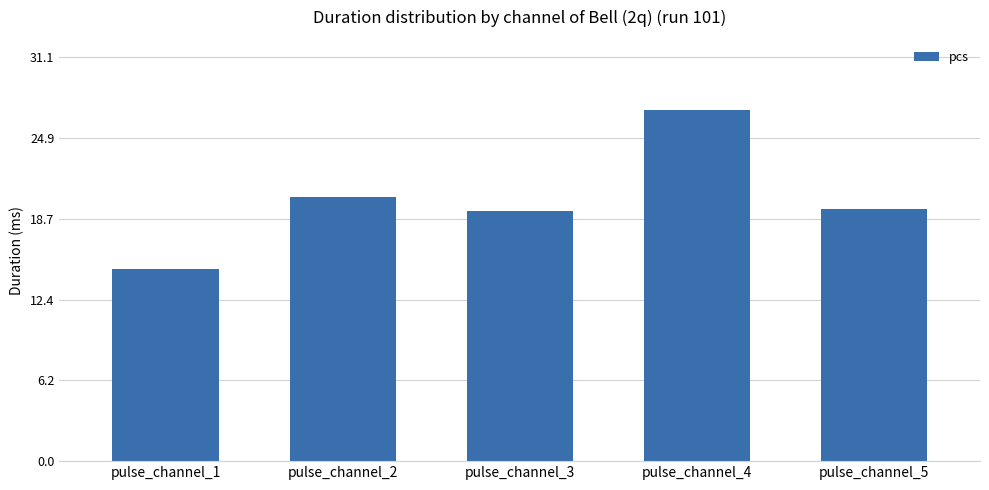

What is the change in value from pulse_channel_2 to pulse_channel_3?

-1.1